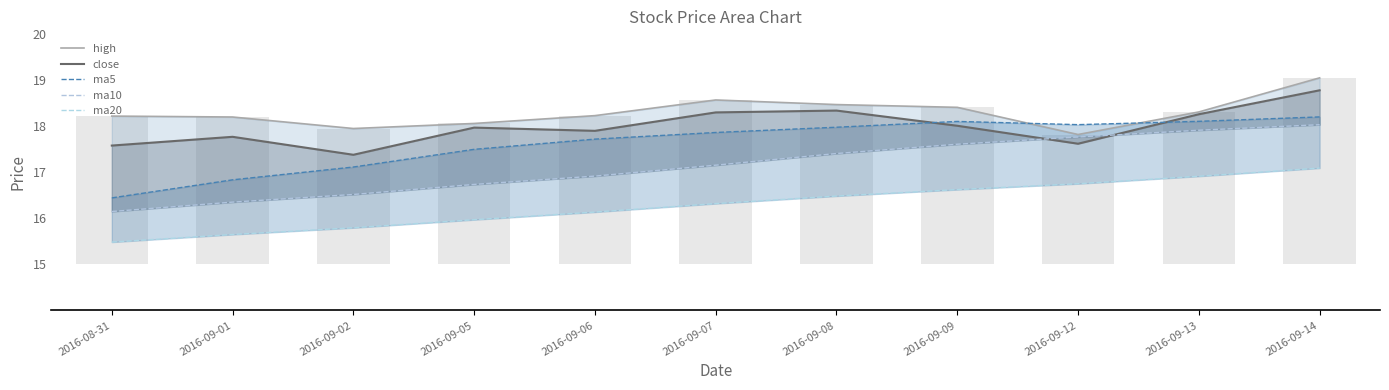

Rank the series by their maximum value, from lowest to highest.

ma20_line, ma10_line, ma5_line, close_line, high_line